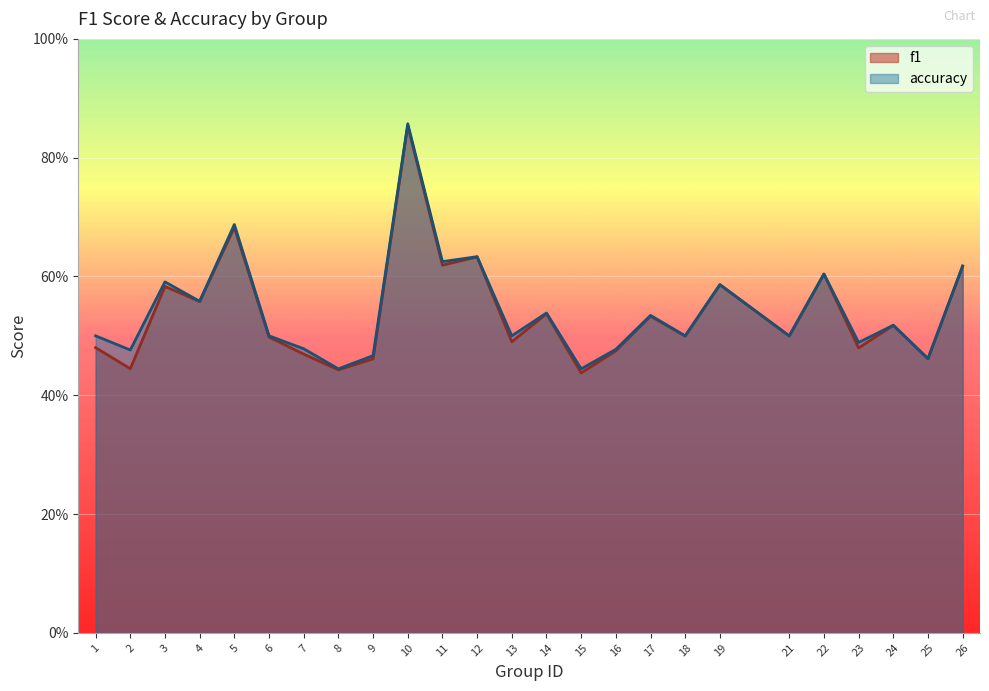

True or false: accuracy and f1 cross at least once.

False